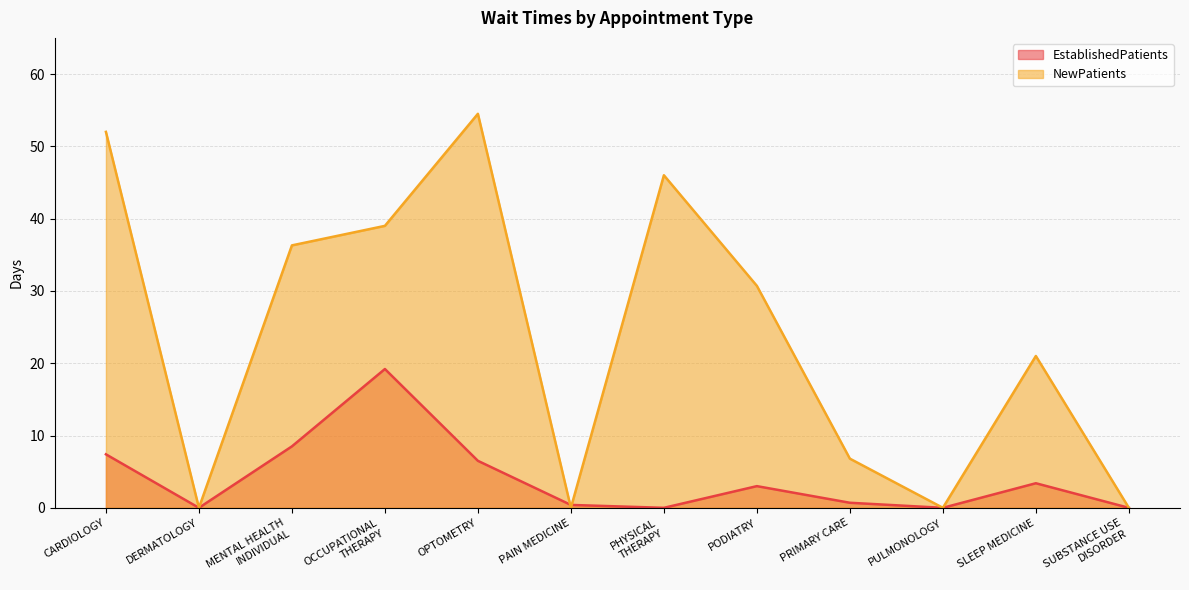

Between which two adjacent categories do EstablishedPatients and NewPatients first intersect?

OPTOMETRY and PAIN MEDICINE